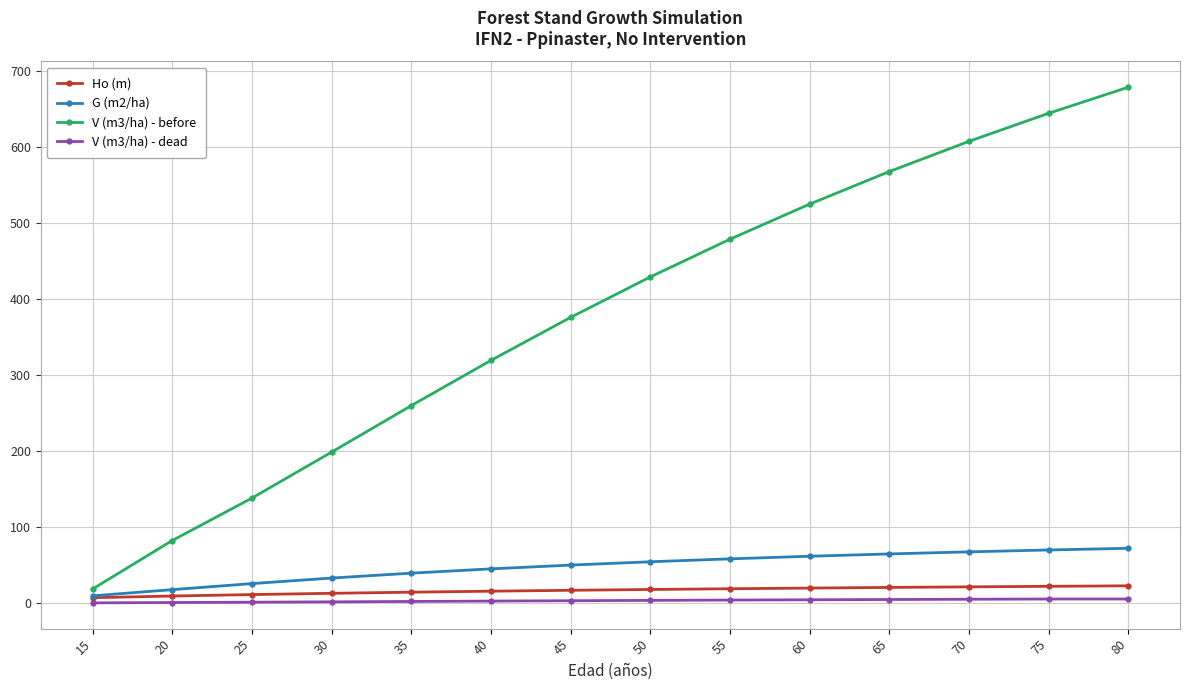

True or false: G (m2/ha) and V (m3/ha) - before cross at least once.

False